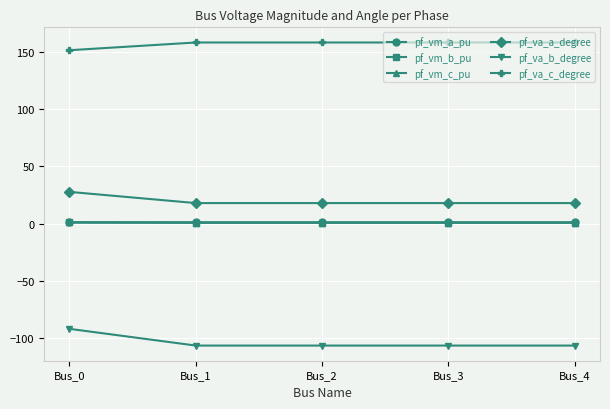

The pf_vm_a_pu series shows 1.1 at Bus_0. True or false?

True